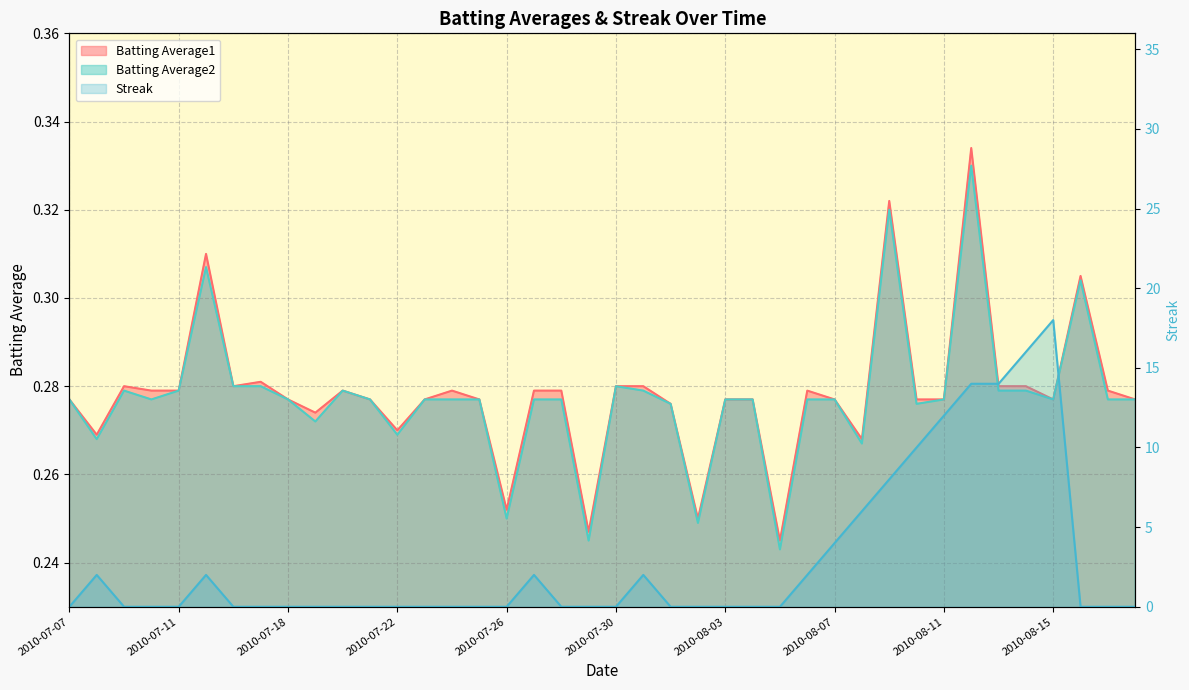

At which category does Batting Average2 reach its first local valley?

2010-07-08